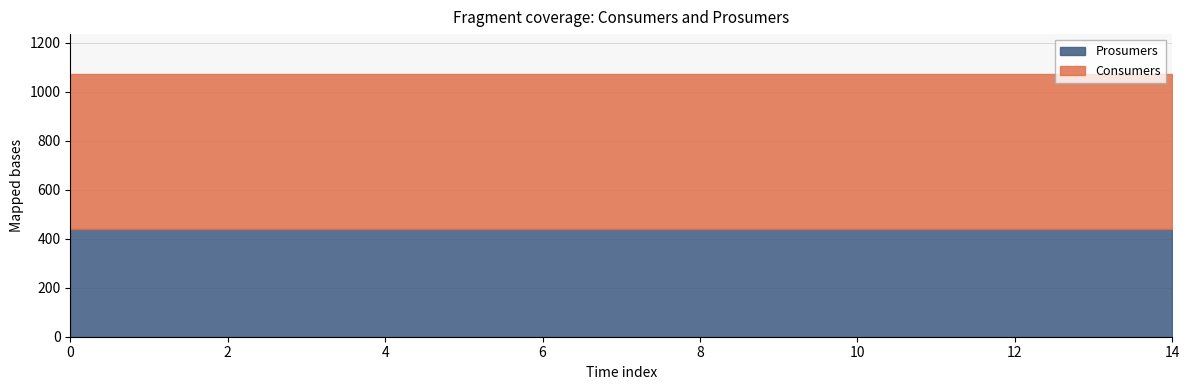

Reading left to right, list all the values displayed in this chart.

Consumers: 635	635	635	635	635	635	635	635	635	635	635	635	635	635	635
Prosumers: 440	440	440	440	440	440	440	440	440	440	440	440	440	440	440